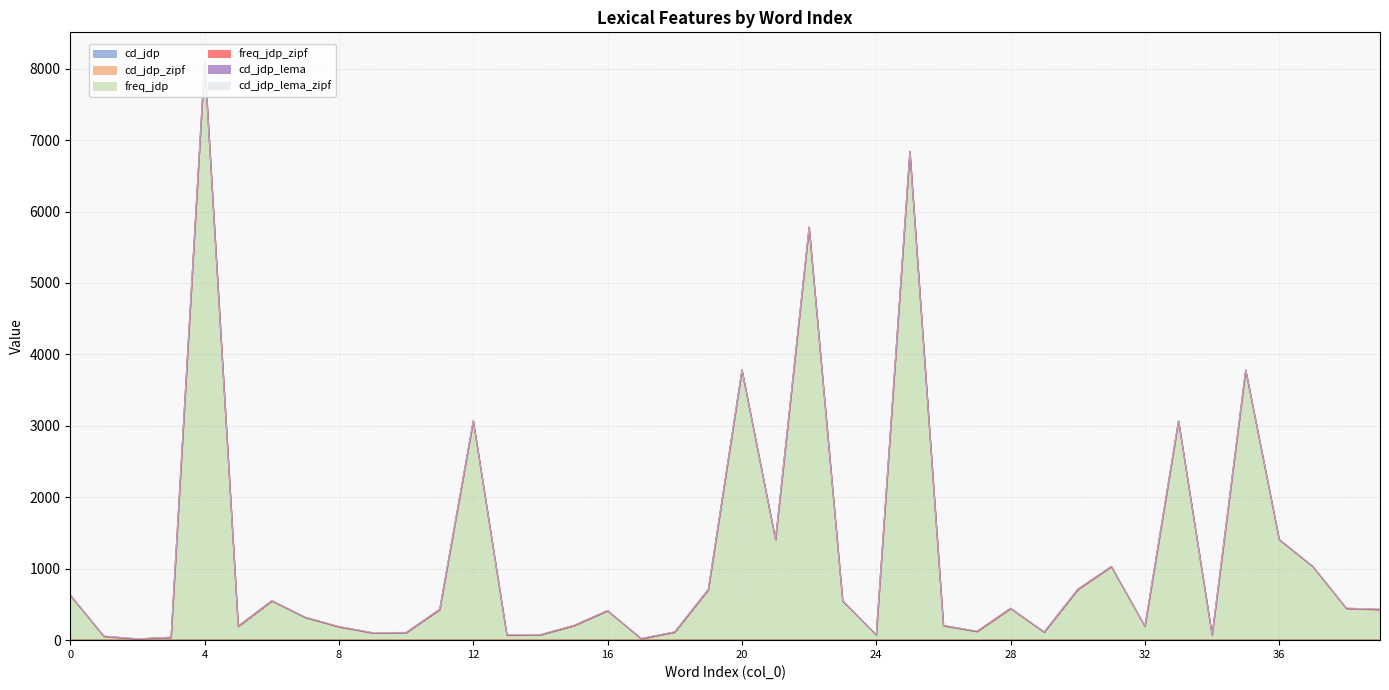

At which category is the sum across all series the highest?

4